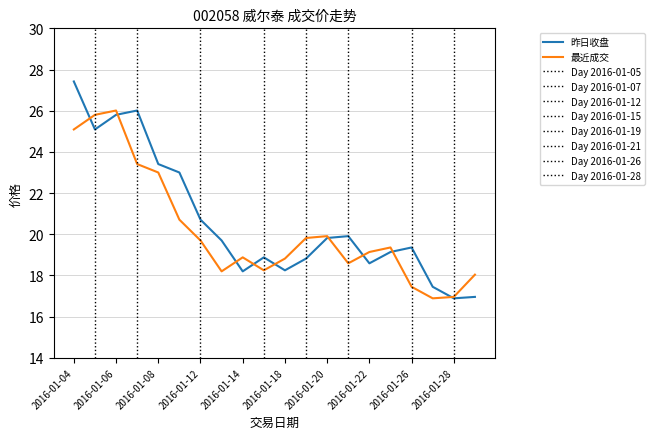

At which category does the chart reach its minimum across all series?

2016-01-28